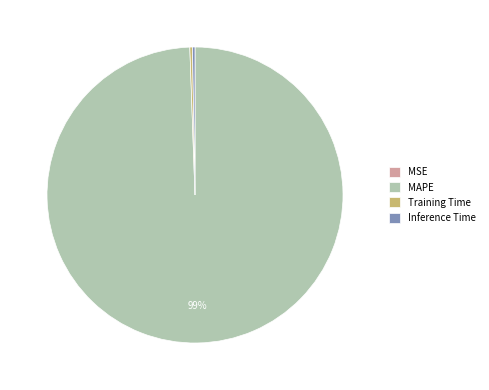

To the nearest percent, what is the average slice percentage?

25%